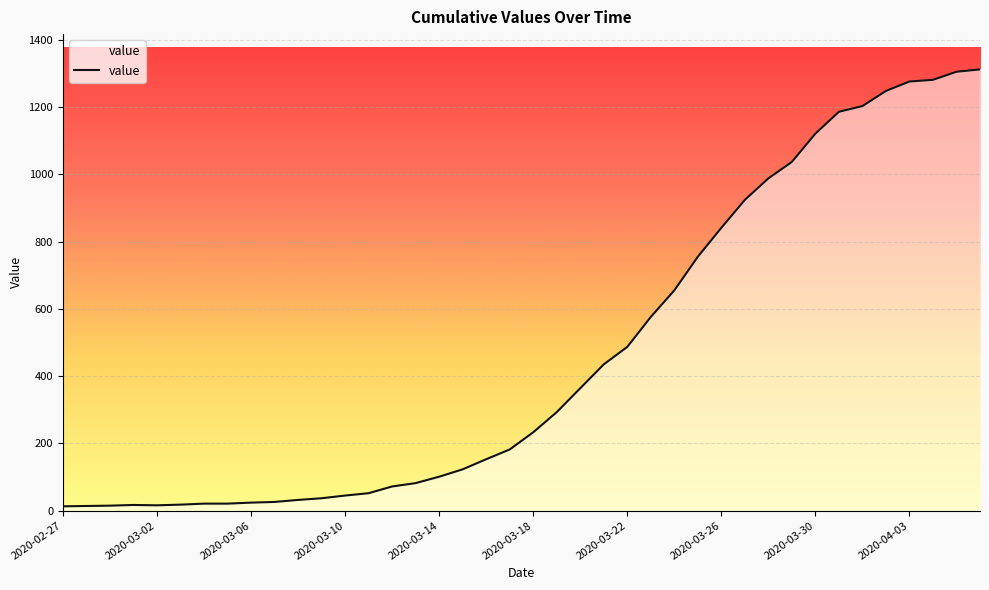

What is the average value?

465